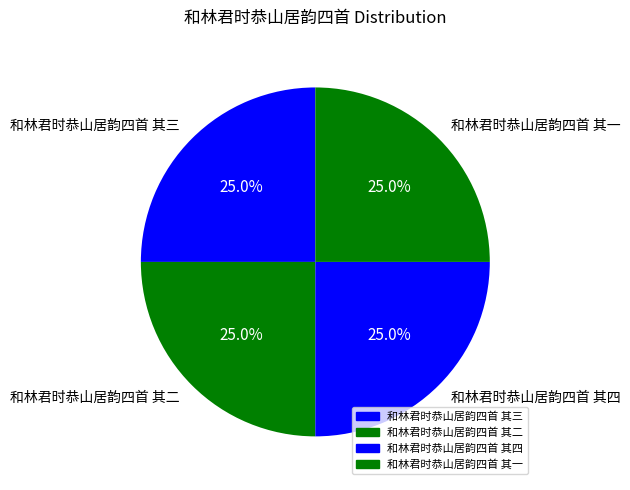

The 和林君时恭山居韵四首 其三 slice represents 25% of the pie. True or false?

True